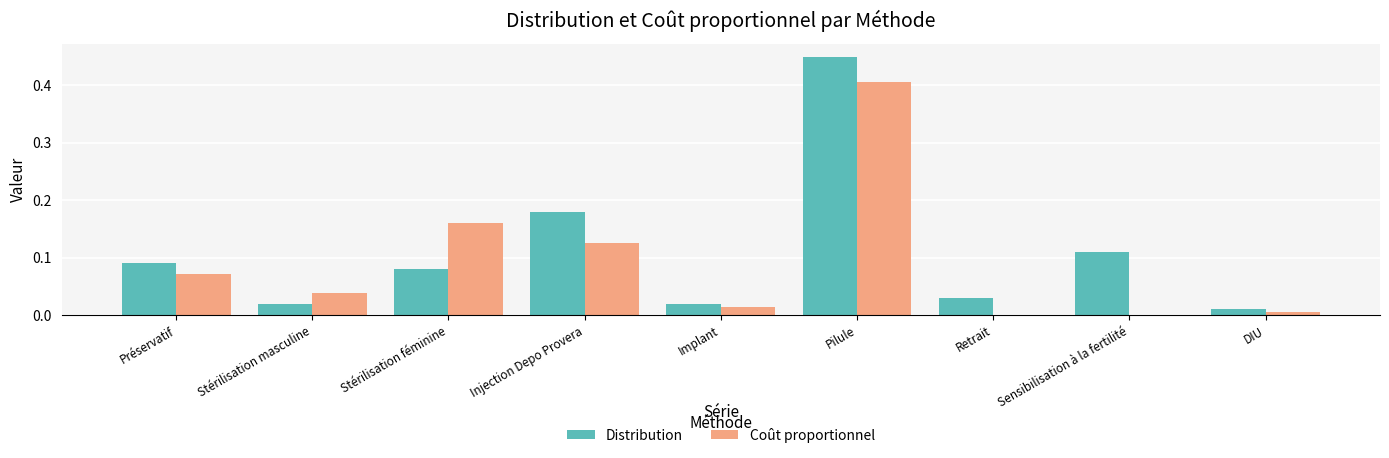

What are all the series names shown in the legend?

Distribution, Coût proportionnel